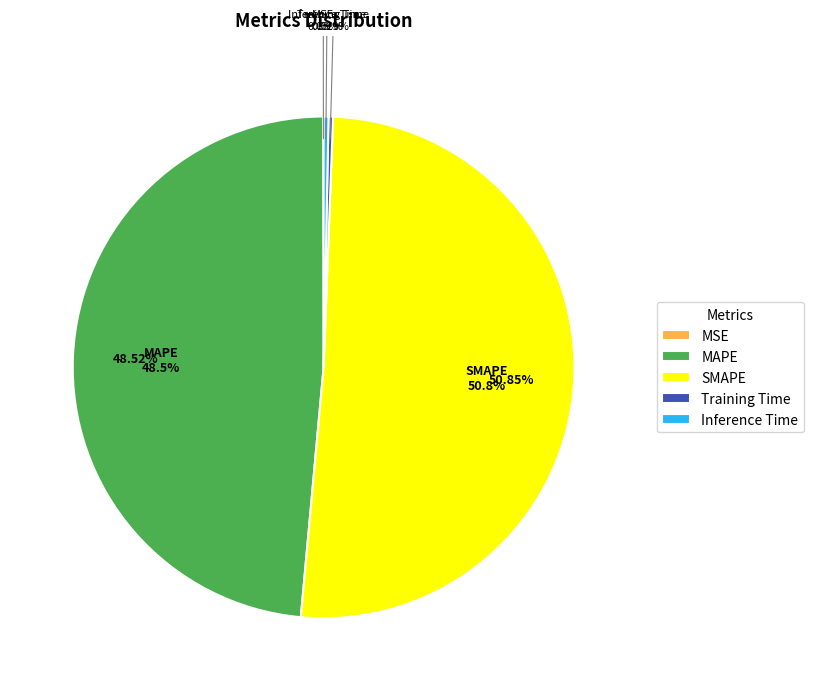

How many segments does this pie chart have?

5